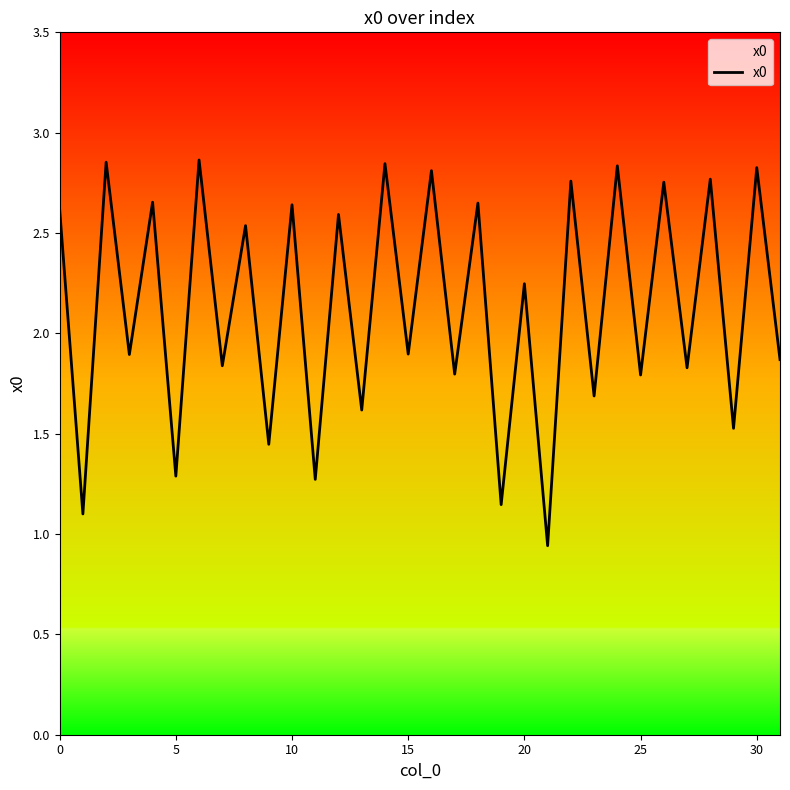

Is this an area chart (filled region under the line)?

No